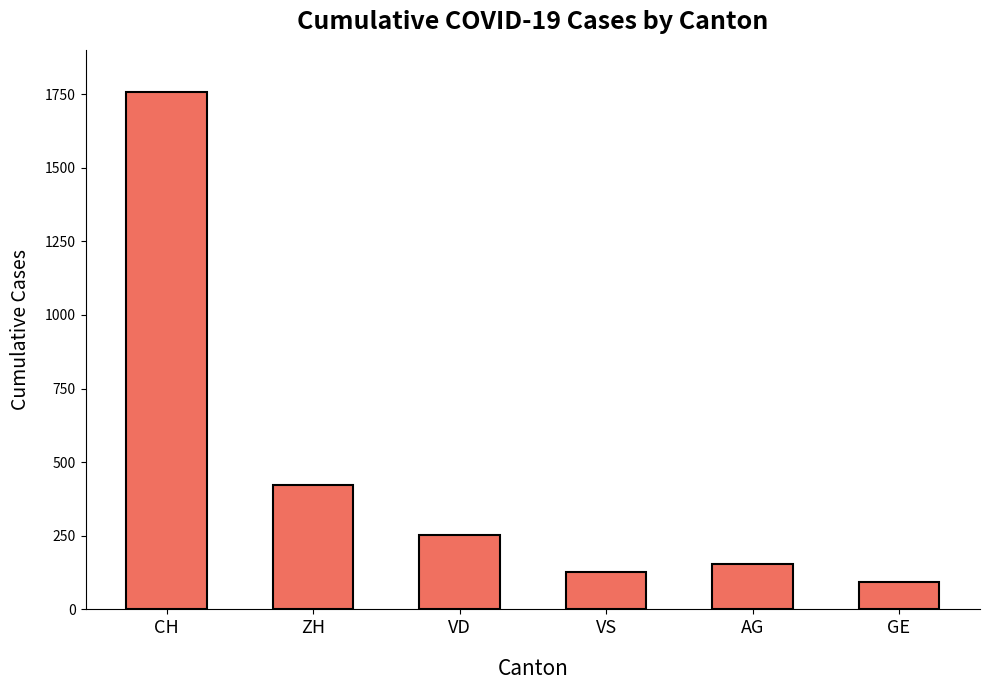

Rank the categories by value from lowest to highest.

GE, VS, AG, VD, ZH, CH